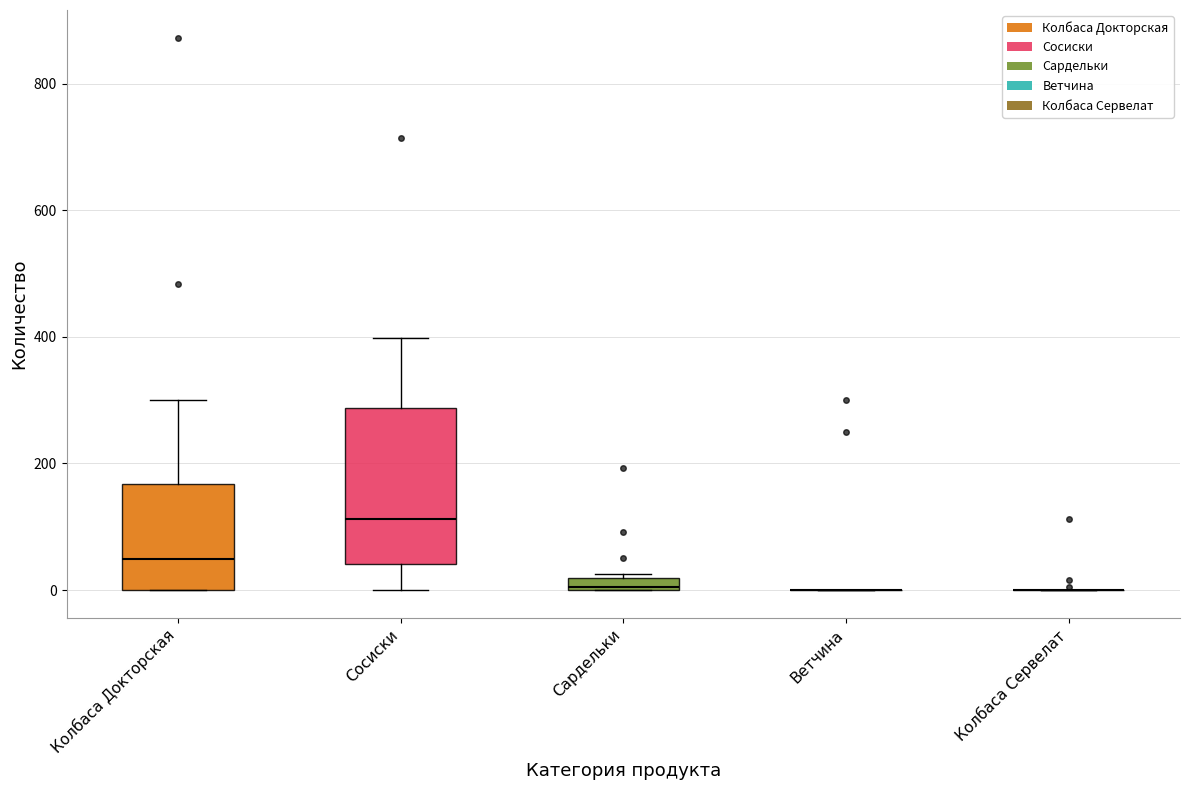

Which box is the tallest, from its lower edge to its upper edge?

Сосиски